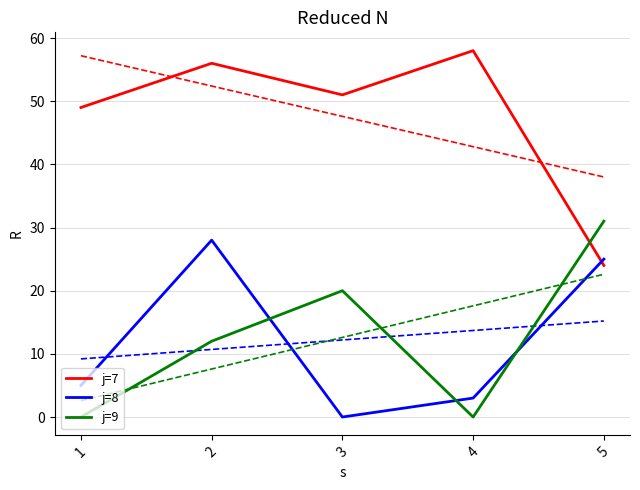

What is the value of the j=8 point at the 4th from the left?

3